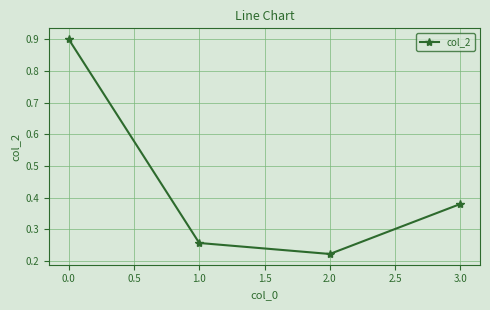

Where is the first local minimum?

2.0